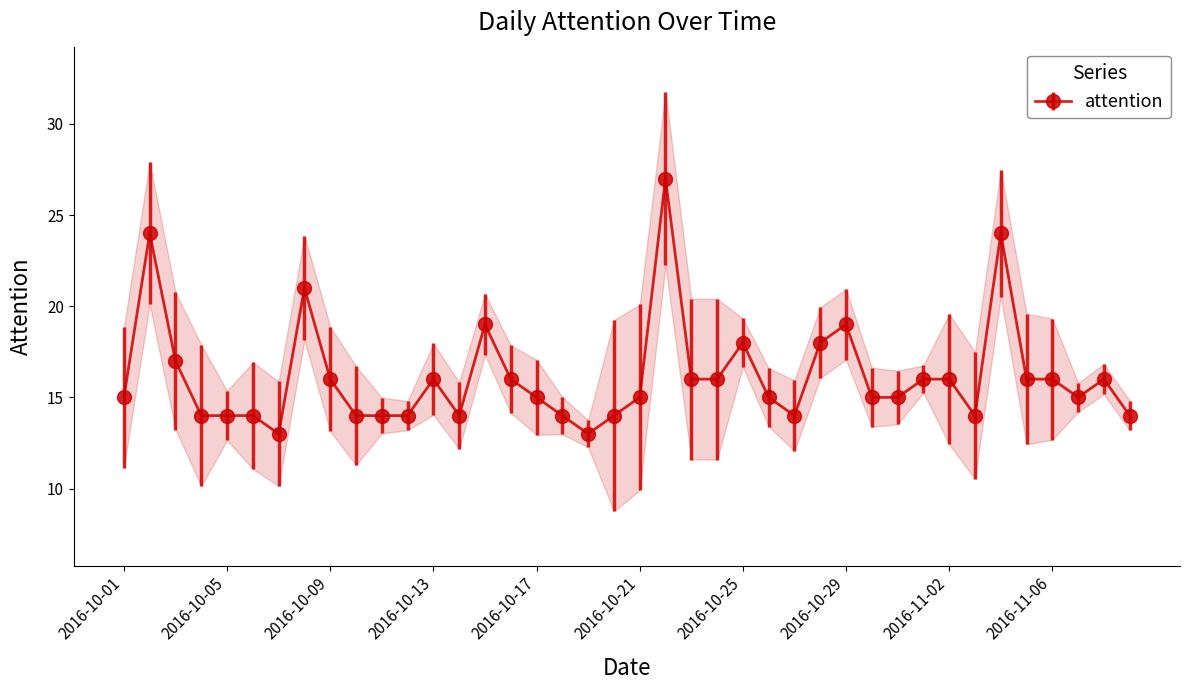

What is the sum of all values?

646